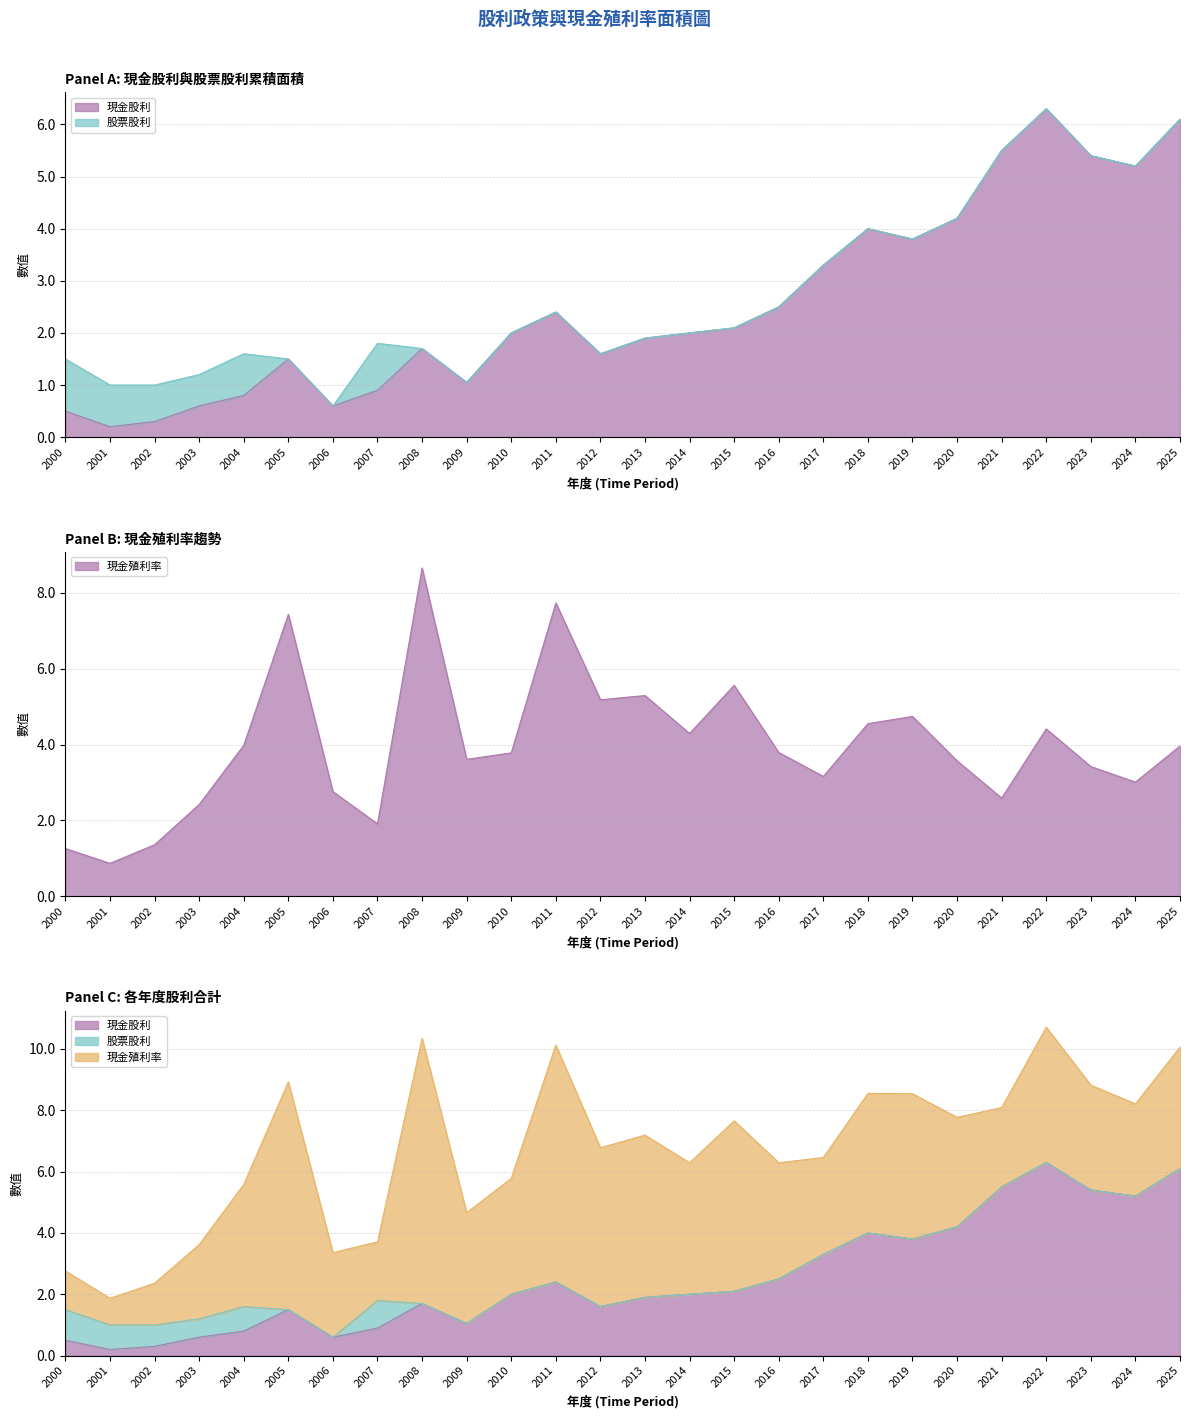

At which category does 現金股利 reach its first local peak?

2005